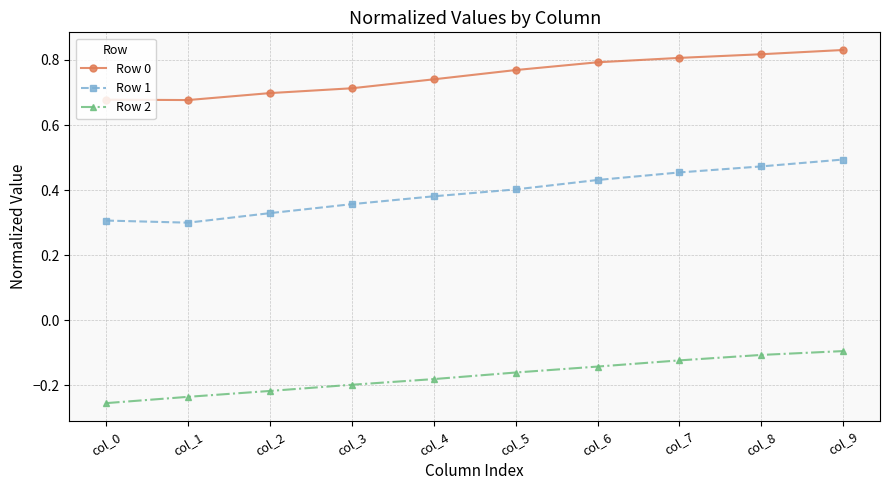

Which series has the largest total across all categories?

Row 0